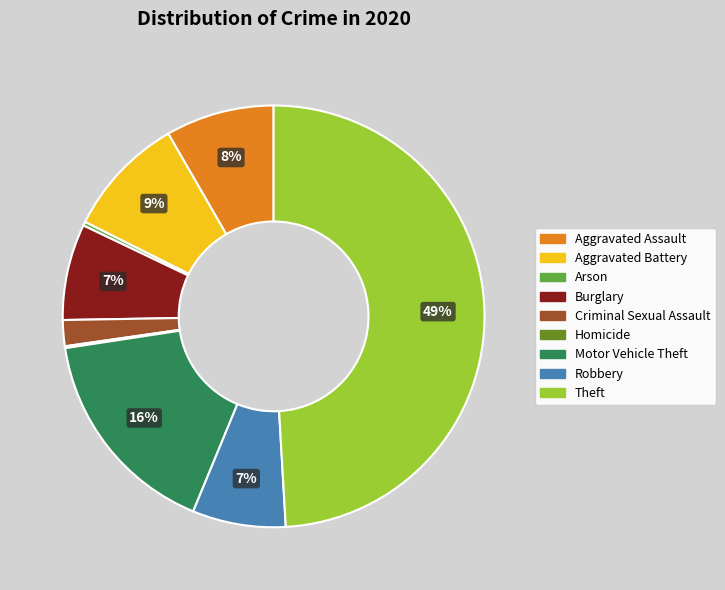

To the nearest percent, what is the average slice percentage?

11%